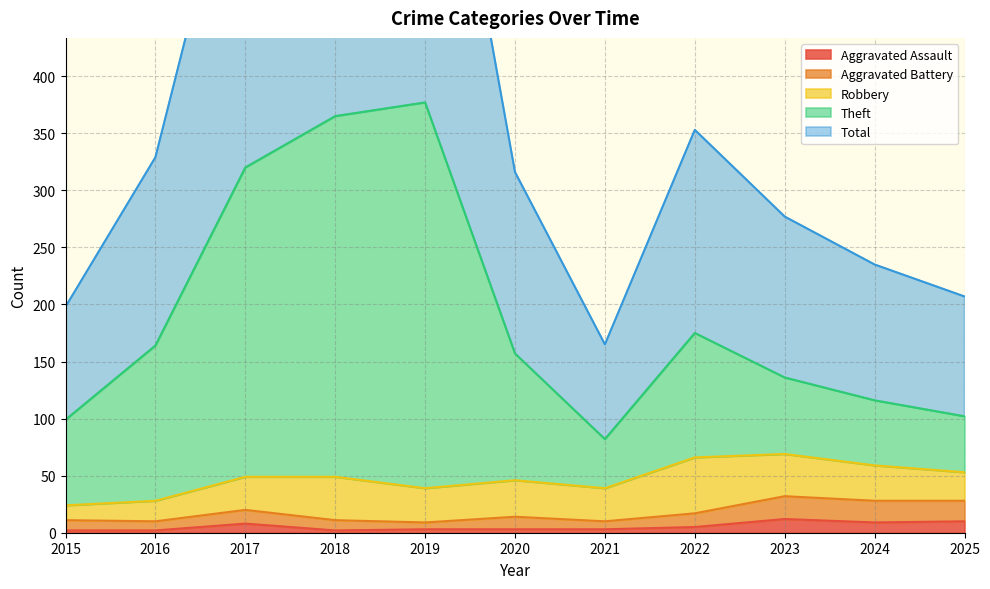

At which category is the sum across all series the highest?

2019